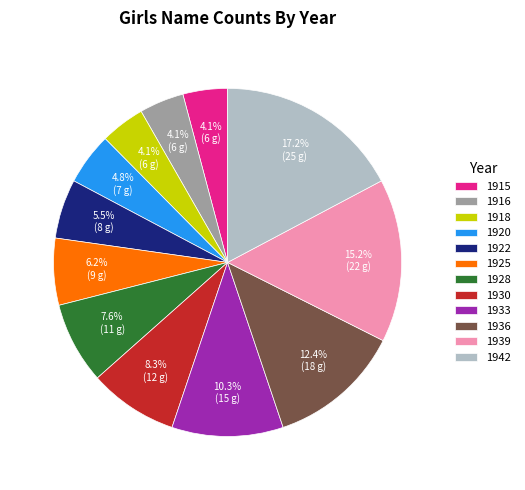

How many segments does this pie chart have?

12